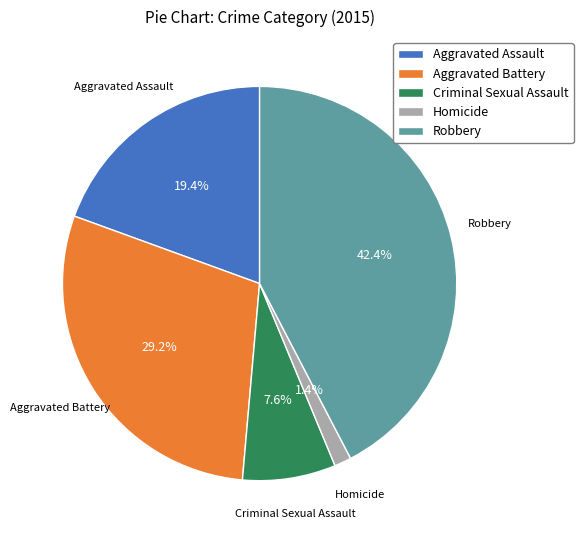

To the nearest percent, what is the combined percentage of Robbery and Aggravated Battery?

72%